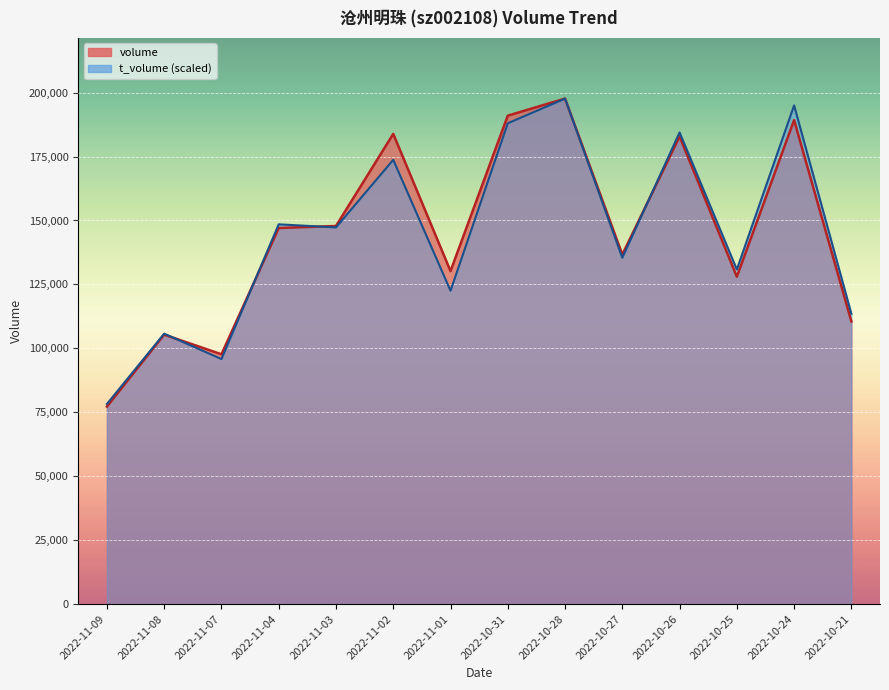

What is the difference between the maximum and second lowest values in the volume series?

99987